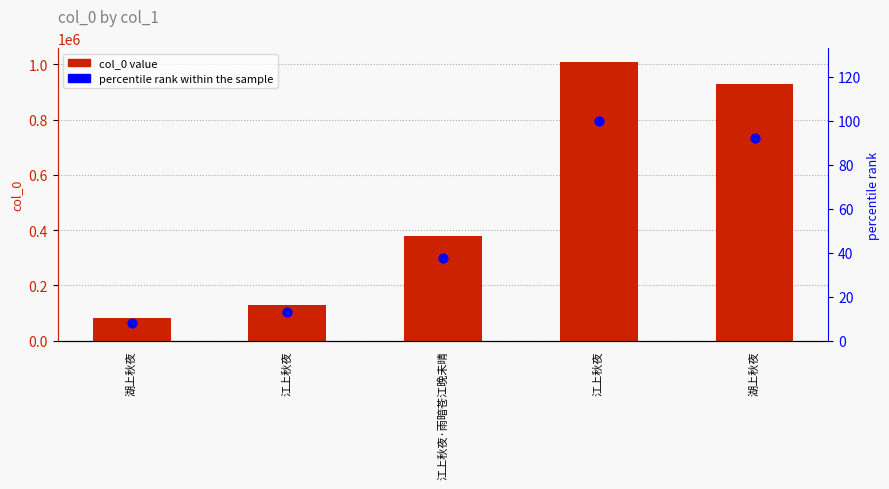

At how many categories does at least one series exceed 295539?

3